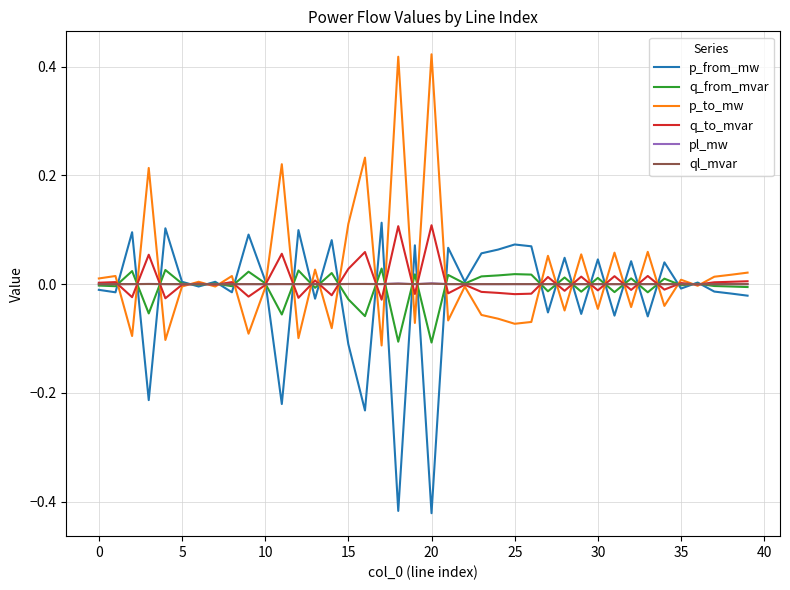

What are all the series names shown in the legend?

p_from_mw, q_from_mvar, p_to_mw, q_to_mvar, pl_mw, ql_mvar